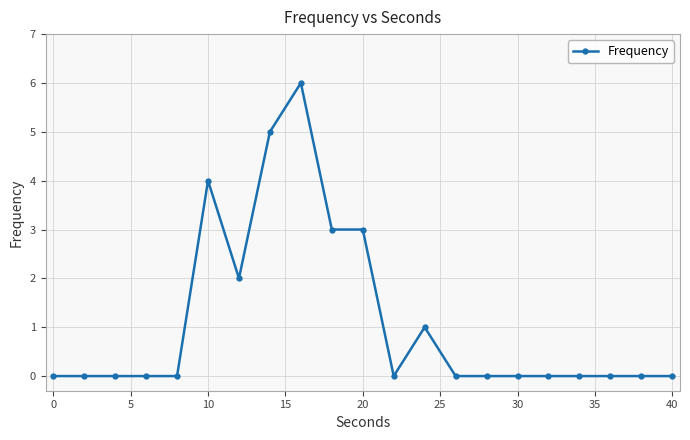

Reading right to left, transcribe all the data shown in this chart.

0	0	0	0	0	0	0	0	1	0	3	3	6	5	2	4	0	0	0	0	0